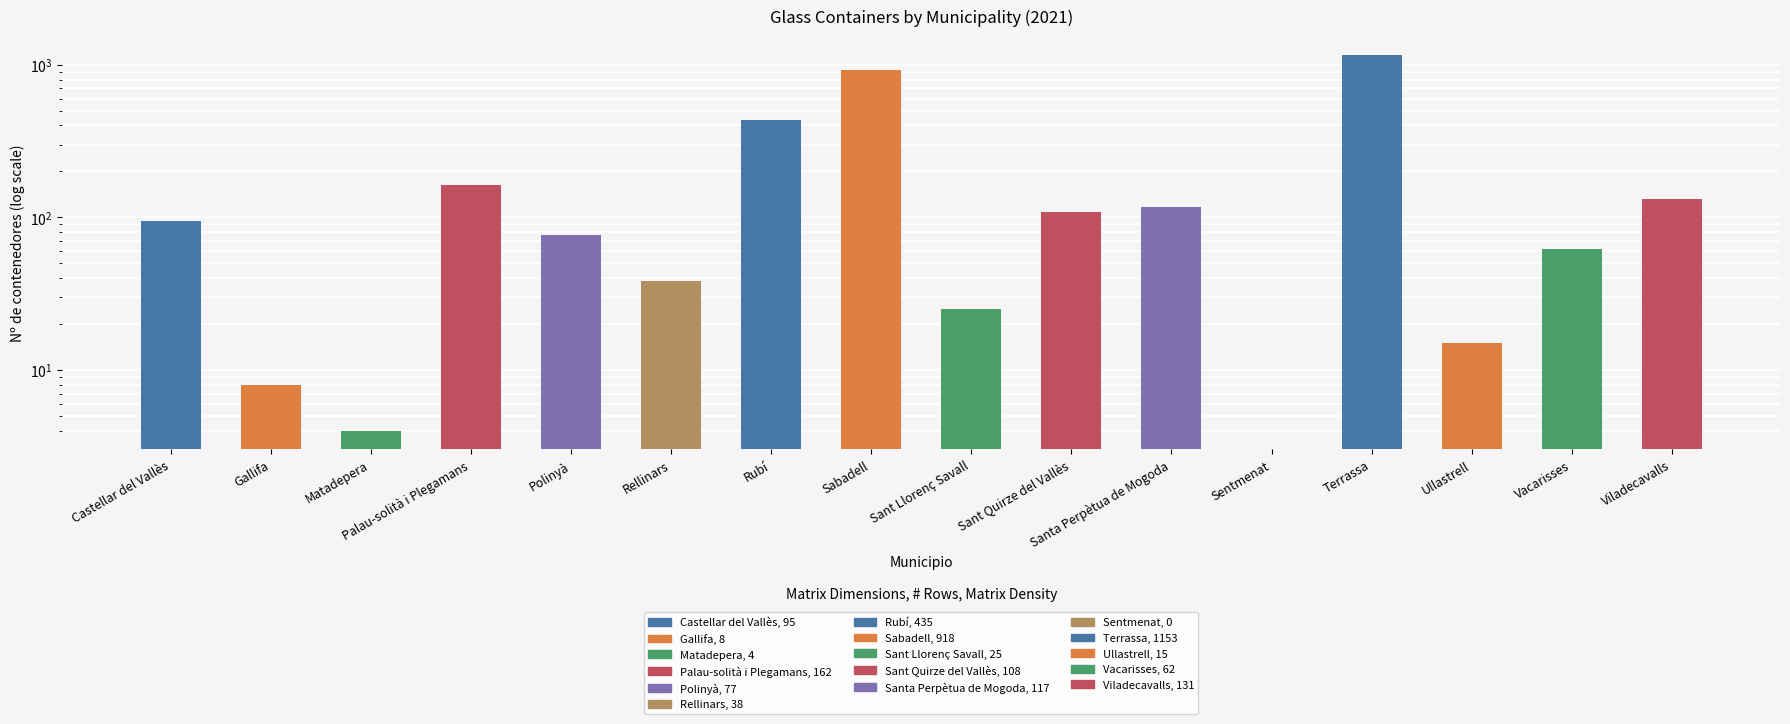

Between Sentmenat and Terrassa, which is larger?

Terrassa